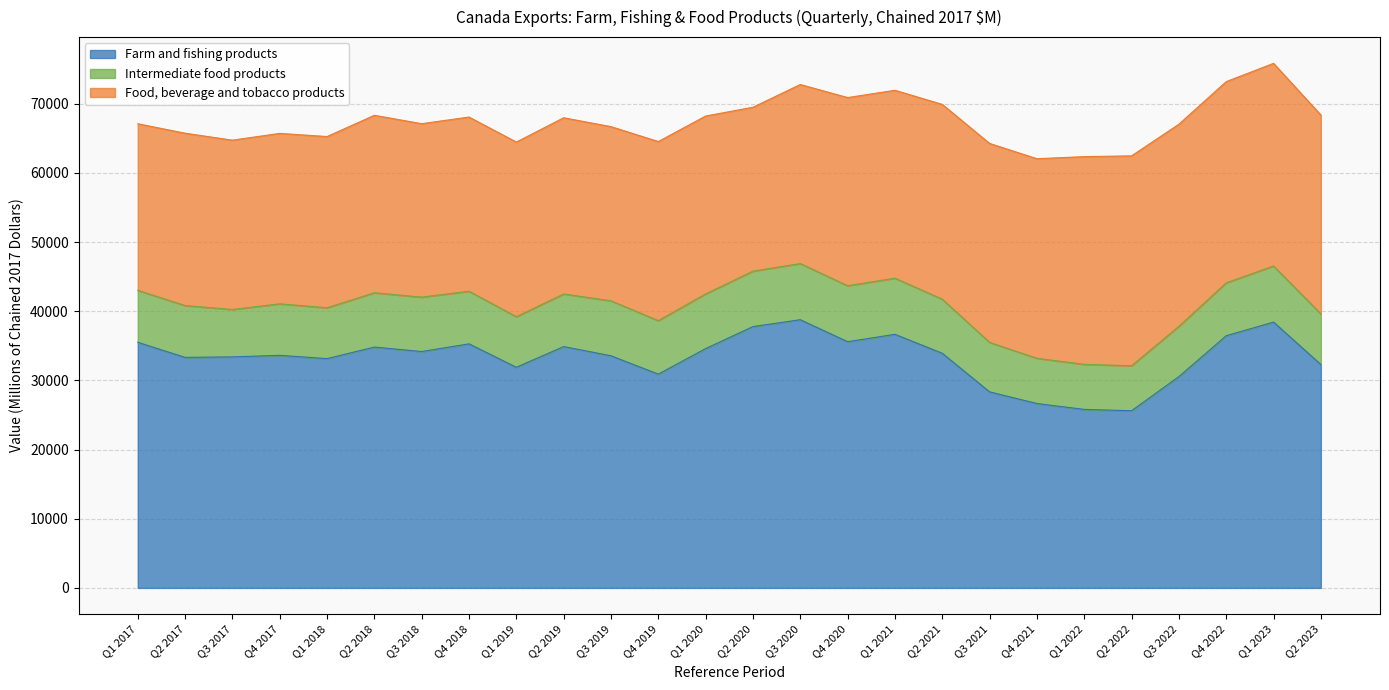

What is the value of the Intermediate food products point at the 3rd from the left?

6852